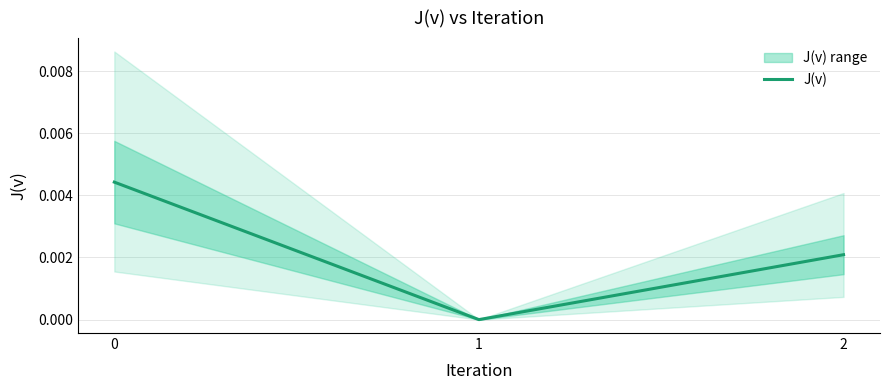

How many distinct data groups are displayed?

1